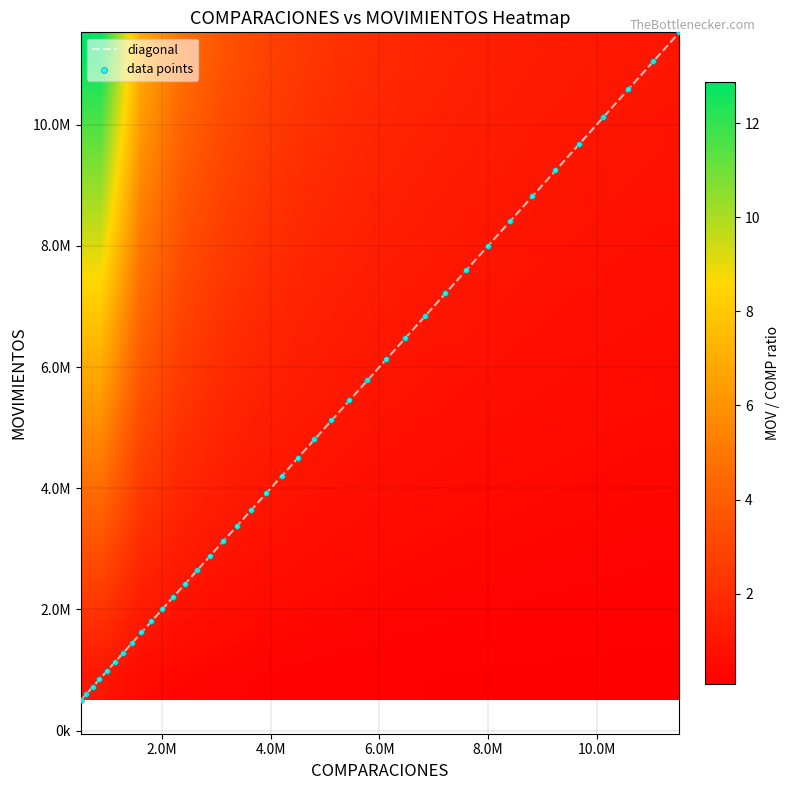

Which series changed the most between 20 and 35?

MOVIMIENTOS